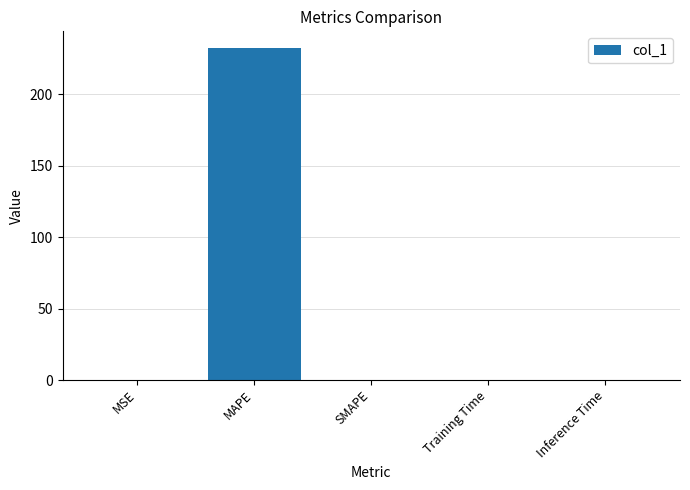

What is the maximum value shown in the chart?

232.4